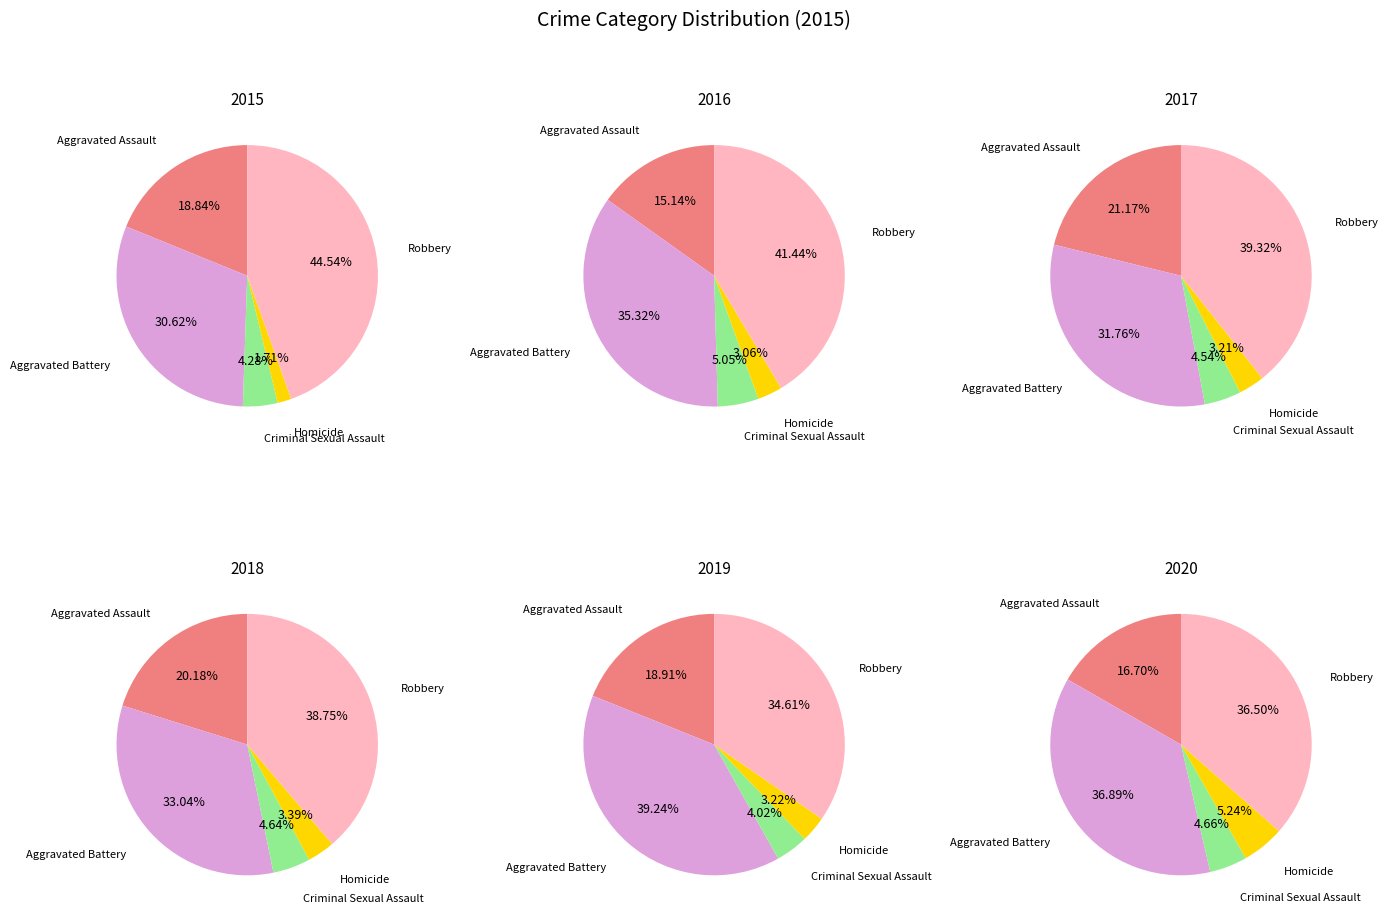

Which category has the biggest portion of the pie?

Robbery